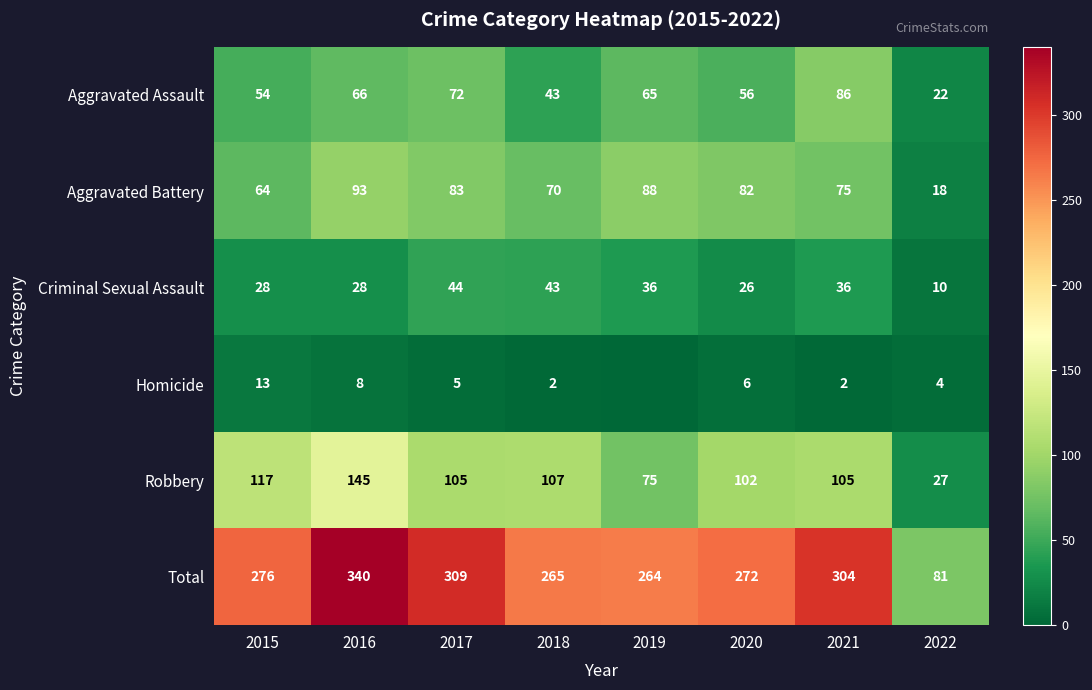

Which has a higher value, 2021 or 2015?

2021